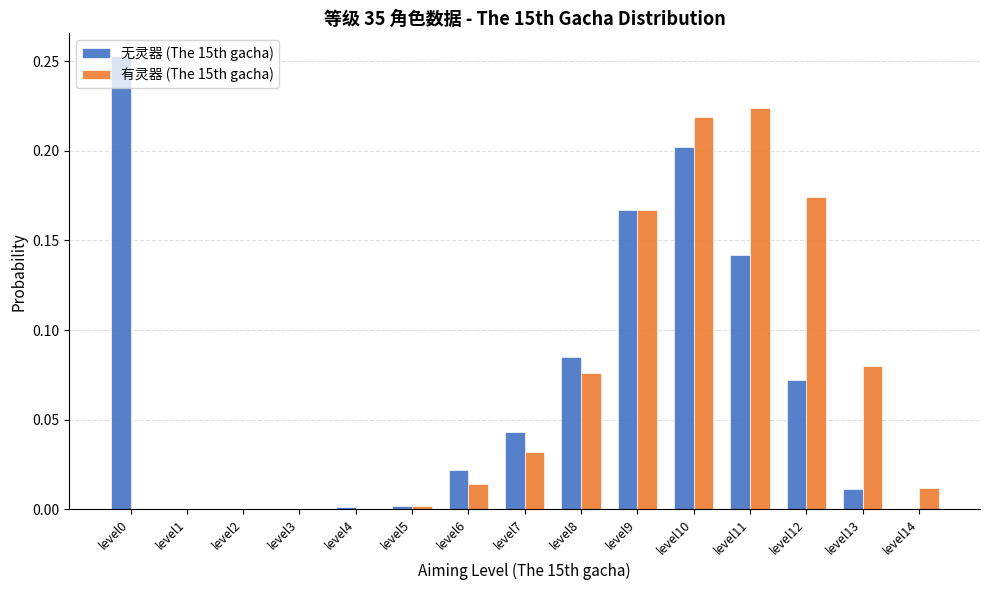

What is the sum of all 无灵器 (The 15th gacha) values?

1.0